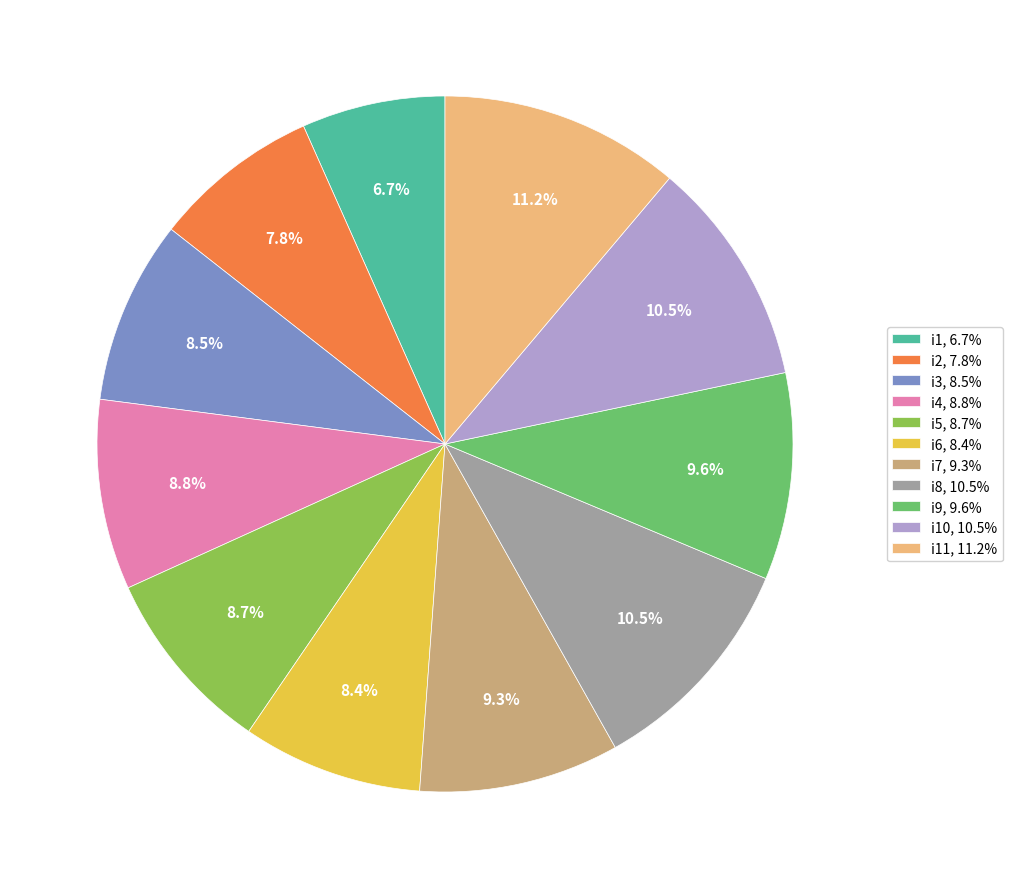

What is the largest slice in the pie chart?

i11, 11.2%